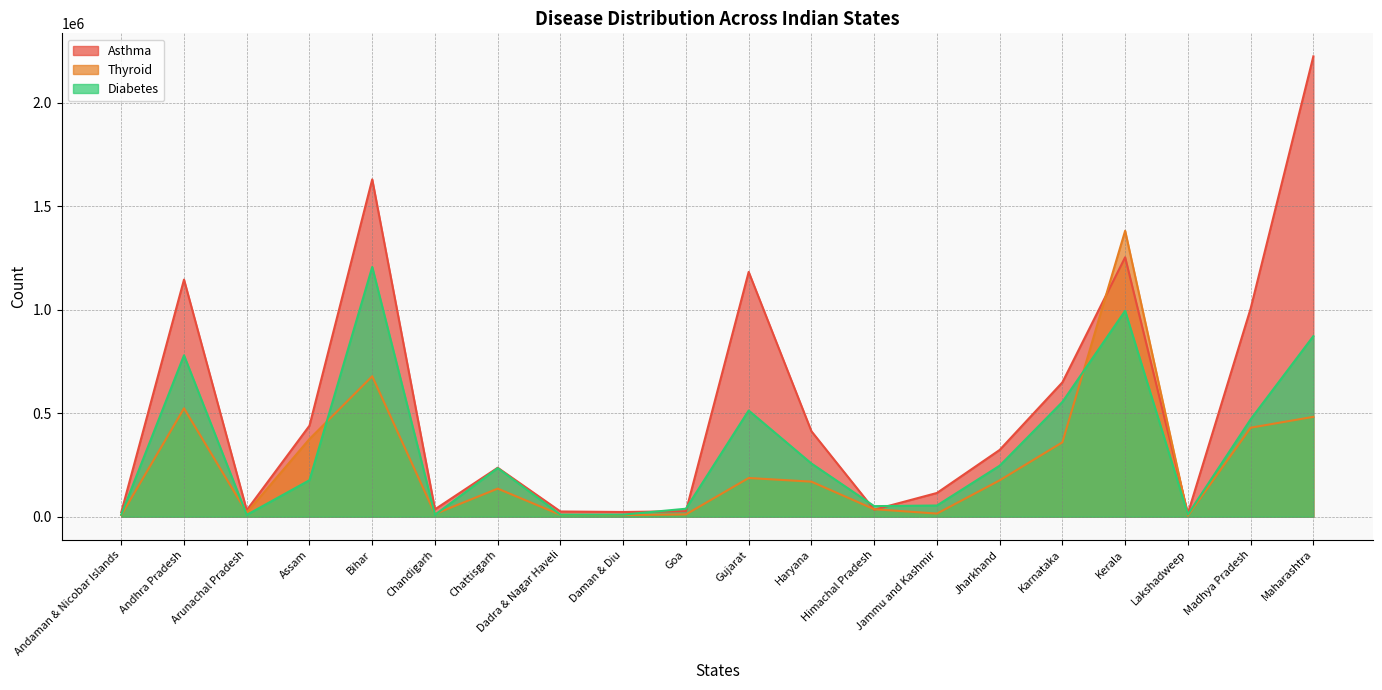

How many categories are shown in the chart?

20